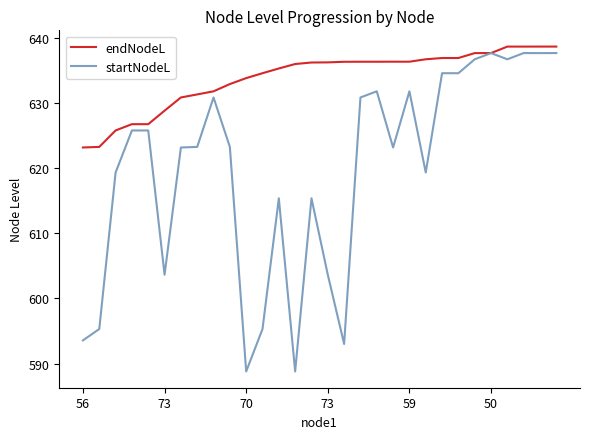

Which series has the largest total across all categories?

endNodeL